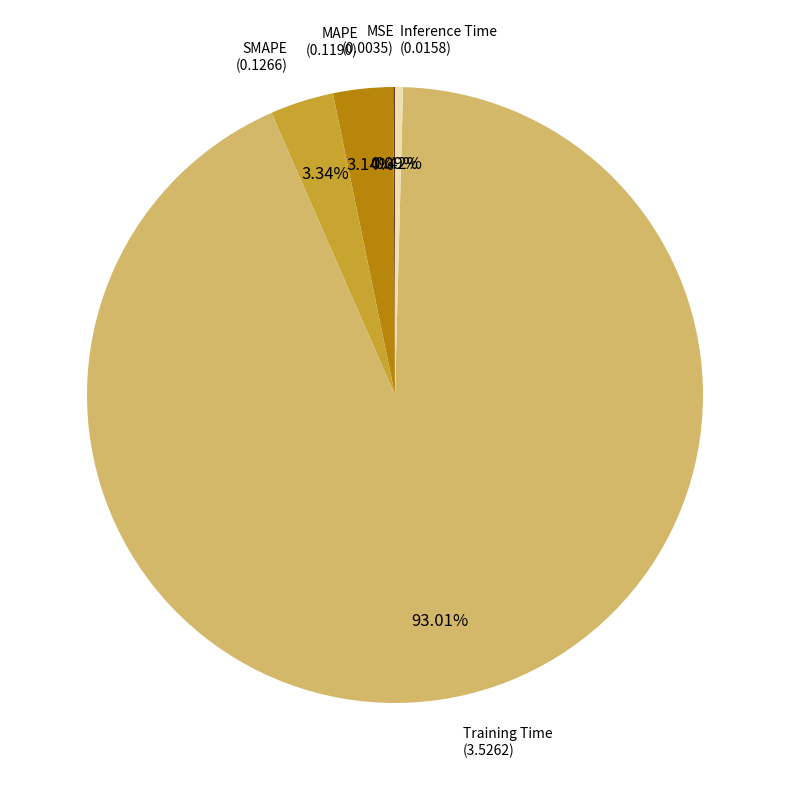

Does any single category account for the majority?

Yes